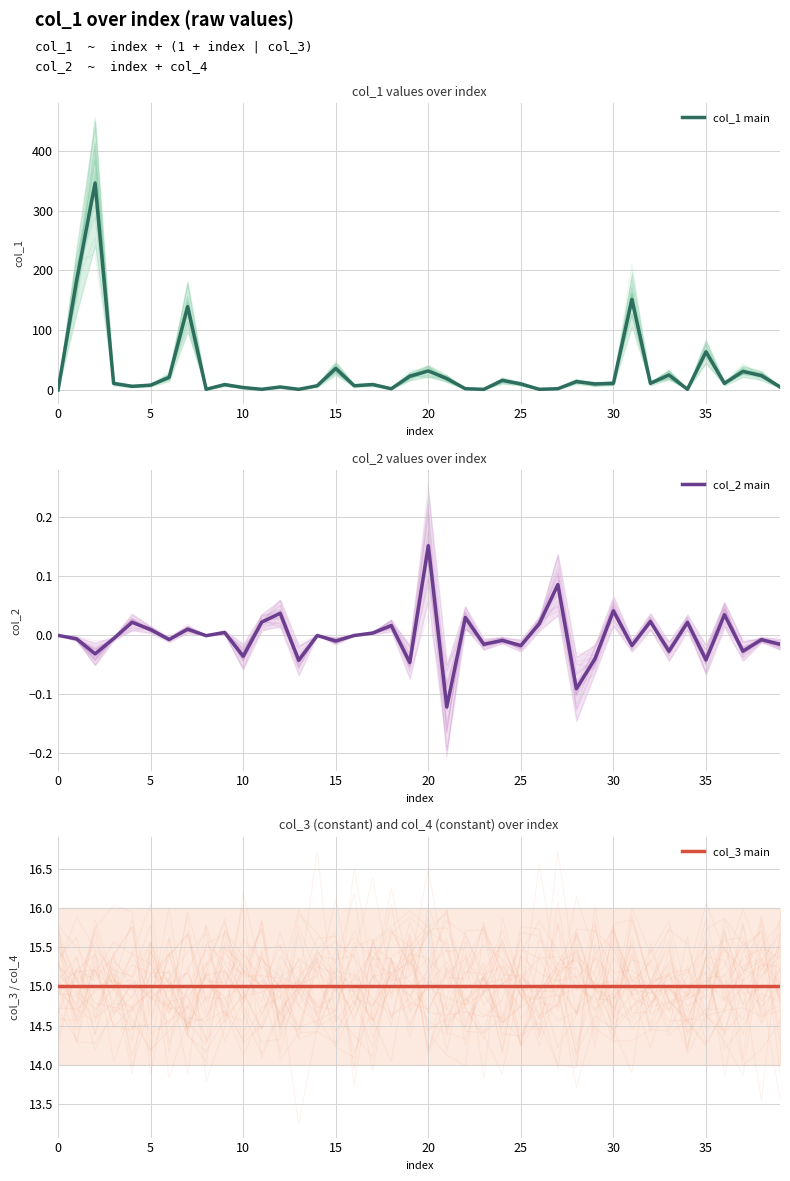

List the series in order of their peak value, highest first.

col_1 main, col_3 main, col_2 main